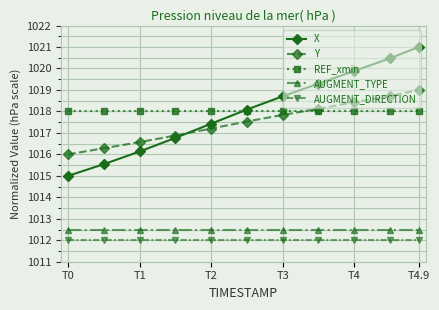

Rank the series by their maximum value, from highest to lowest.

X, Y, REF_xmin, AUGMENT_TYPE, AUGMENT_DIRECTION